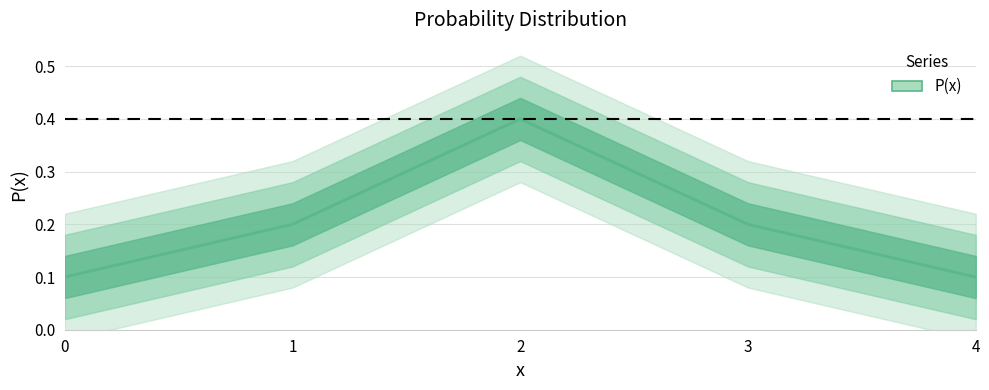

What is the value of the 4th point from the left?

0.2